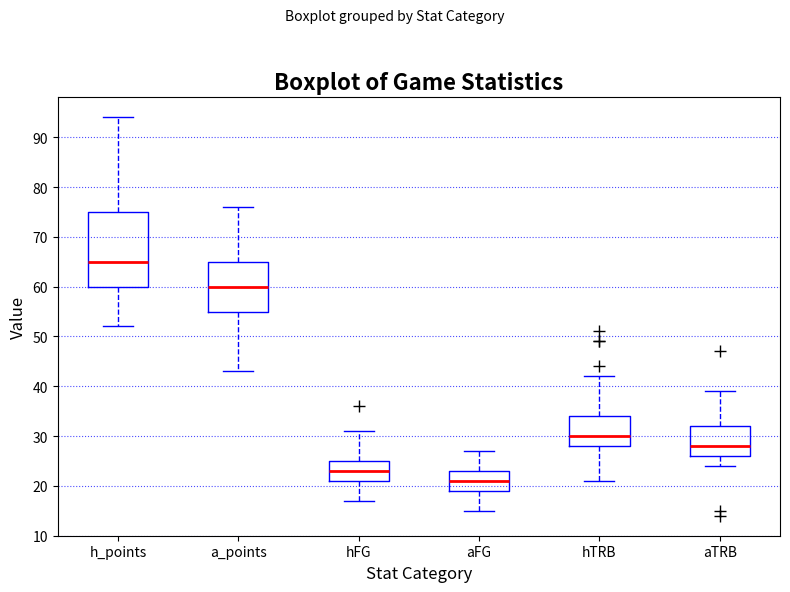

Which box is the tallest, from its lower edge to its upper edge?

h_points